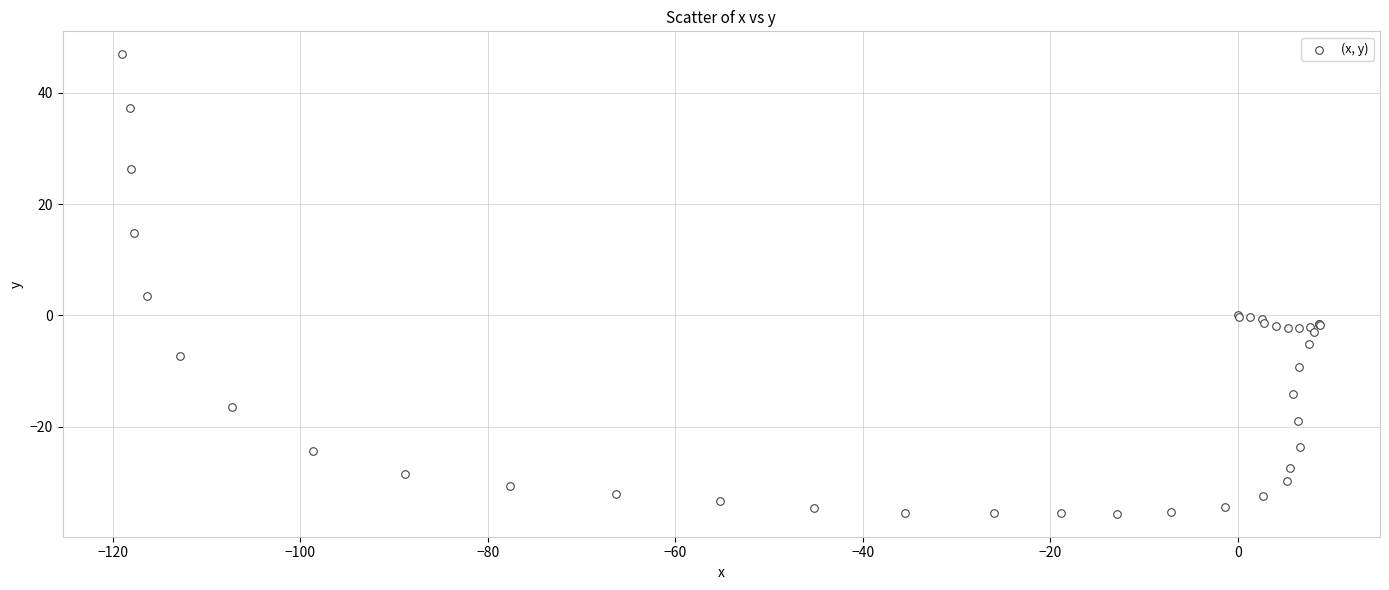

What Y value in the scatter plot is closest to 5?

3.5